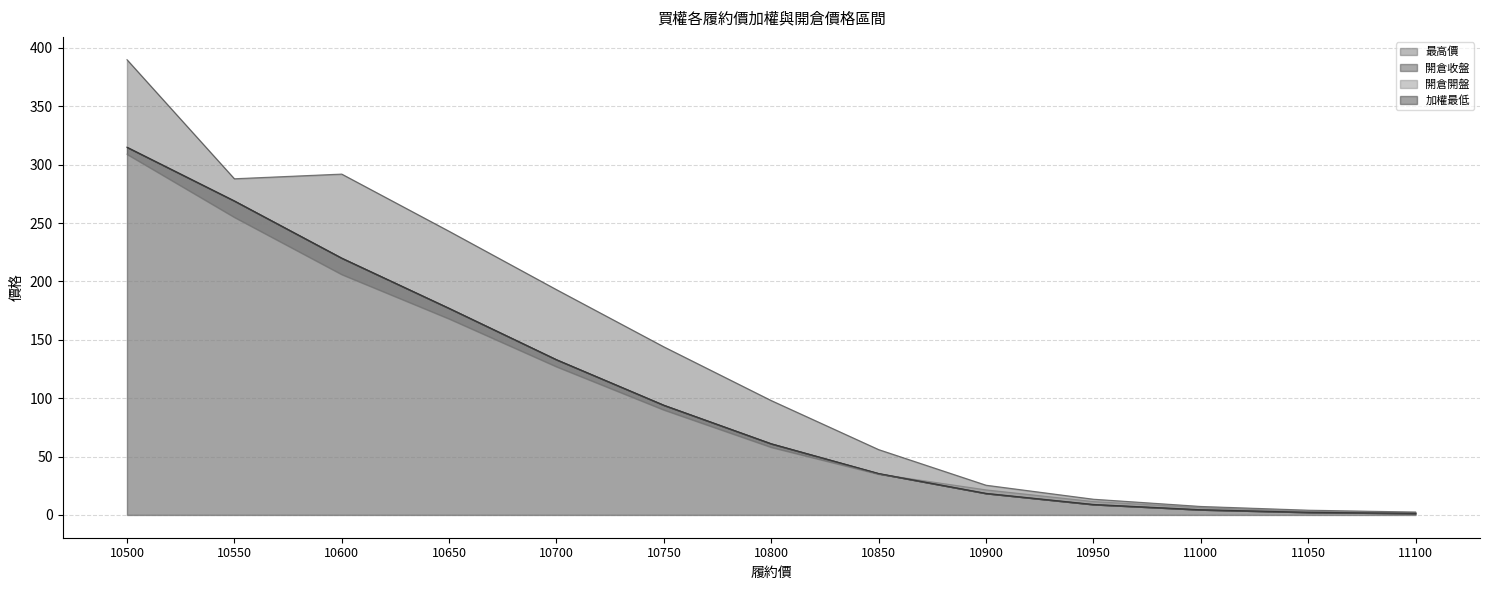

What is the value of the 加權最低 point at the 10th from the left?

9.0